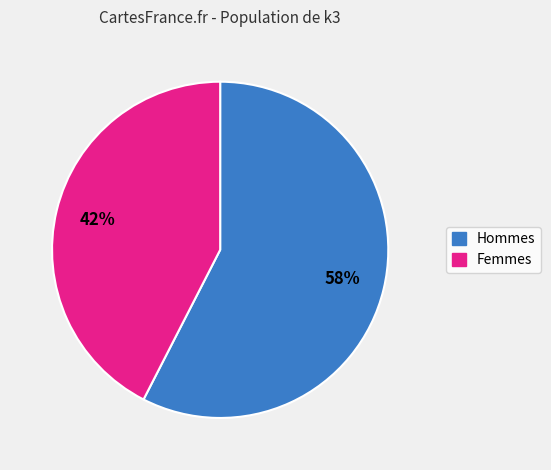

Does Femmes account for over 50% of the chart?

No